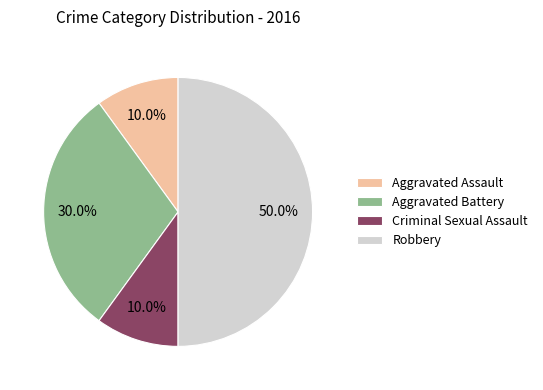

The Robbery slice represents 50% of the pie. True or false?

True